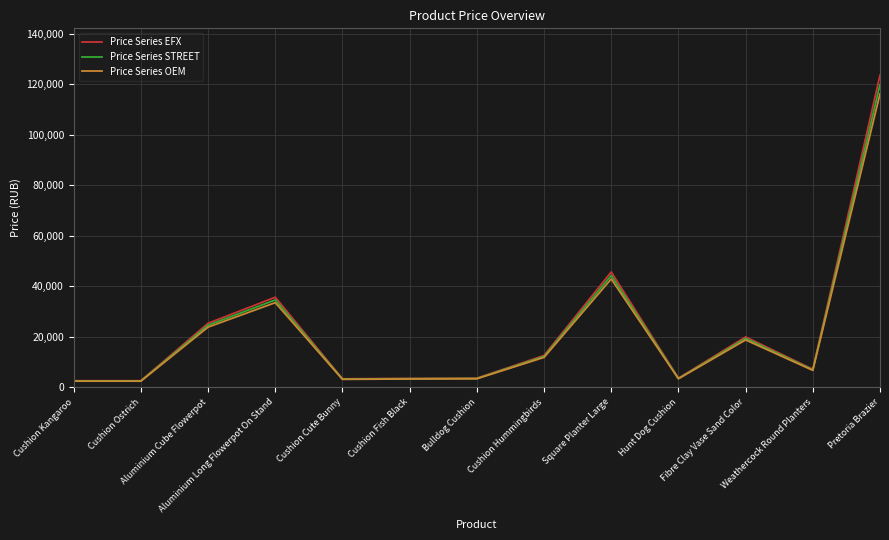

At which category does Price Series STREET reach its first local peak?

Aluminium Long Flowerpot On Stand